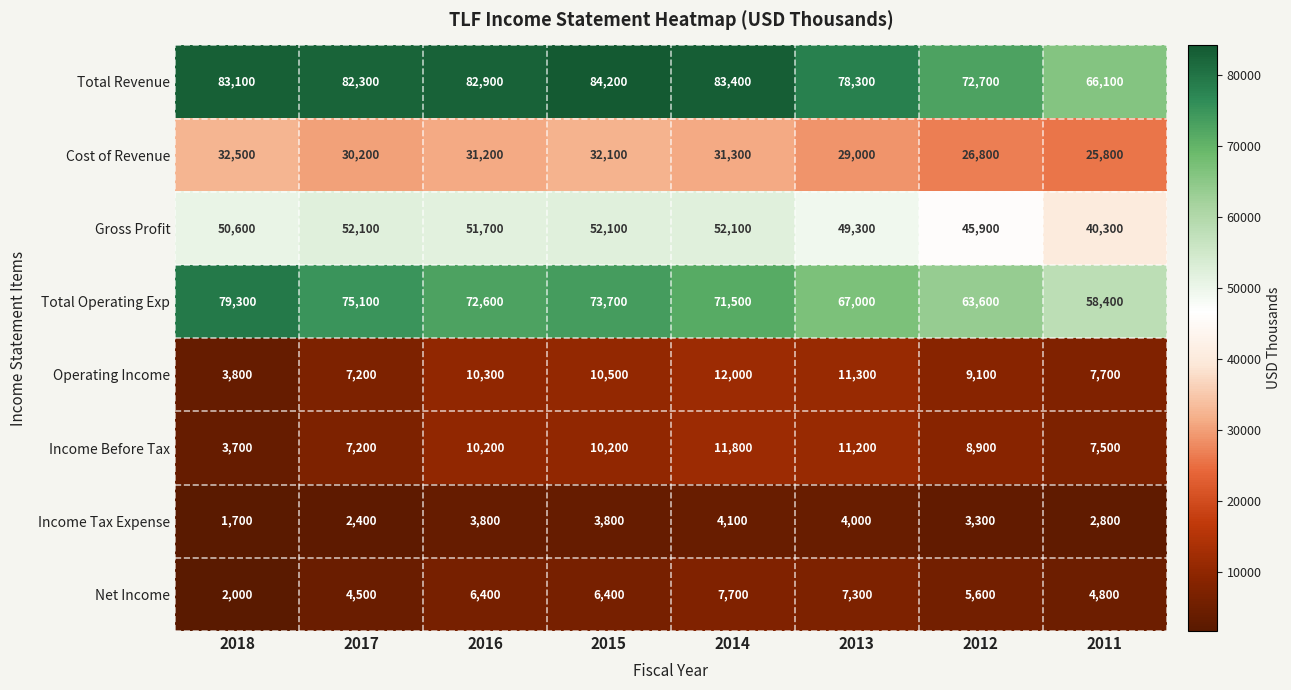

Between 2016 and 2011, which series saw the biggest shift?

Total Revenue